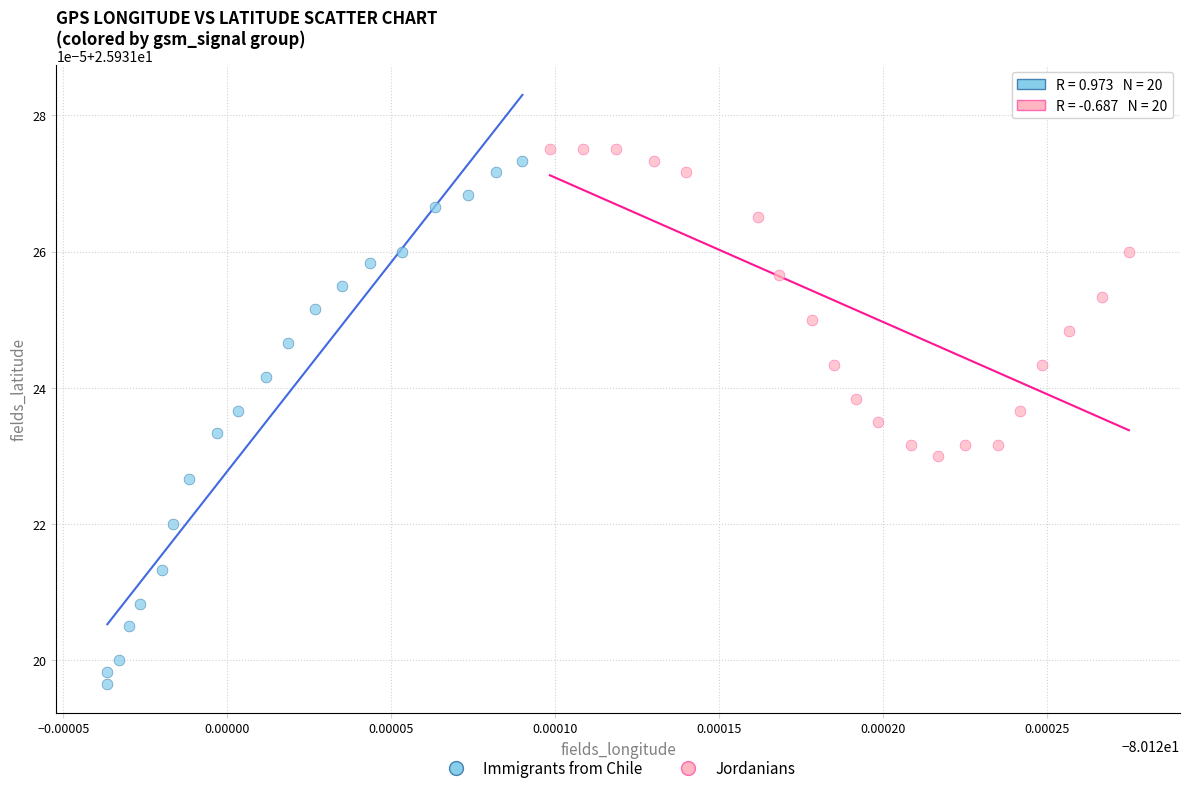

Which series reaches the maximum Y coordinate?

Jordanians